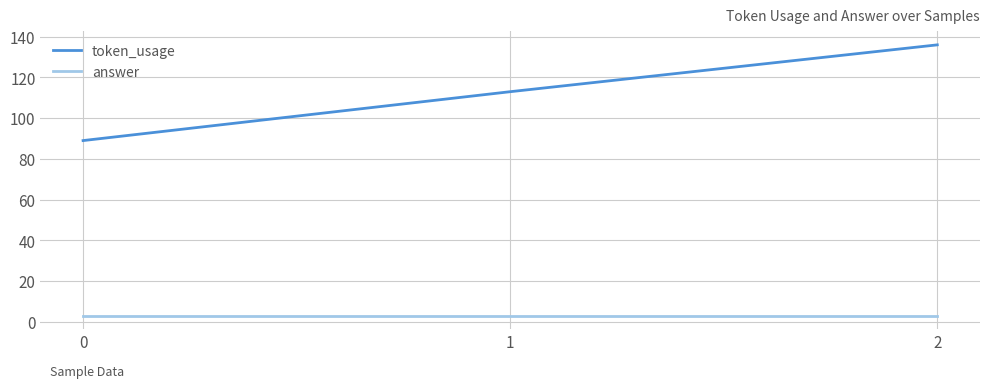

Rank the series by their maximum value, from highest to lowest.

token_usage, answer